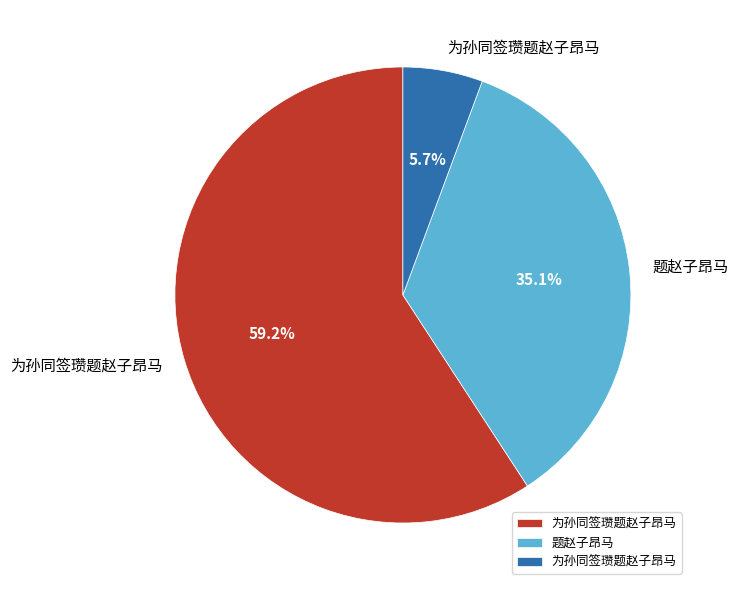

Which slice is the largest?

为孙同签瓒题赵子昂马